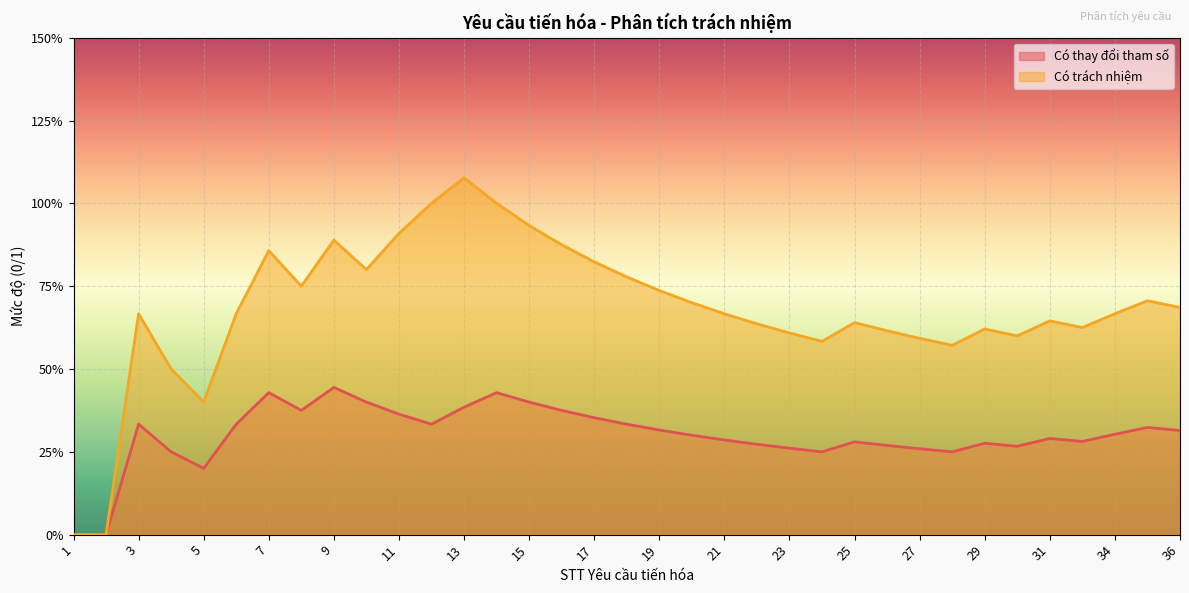

Does the chart display data point markers on the line(s)?

No